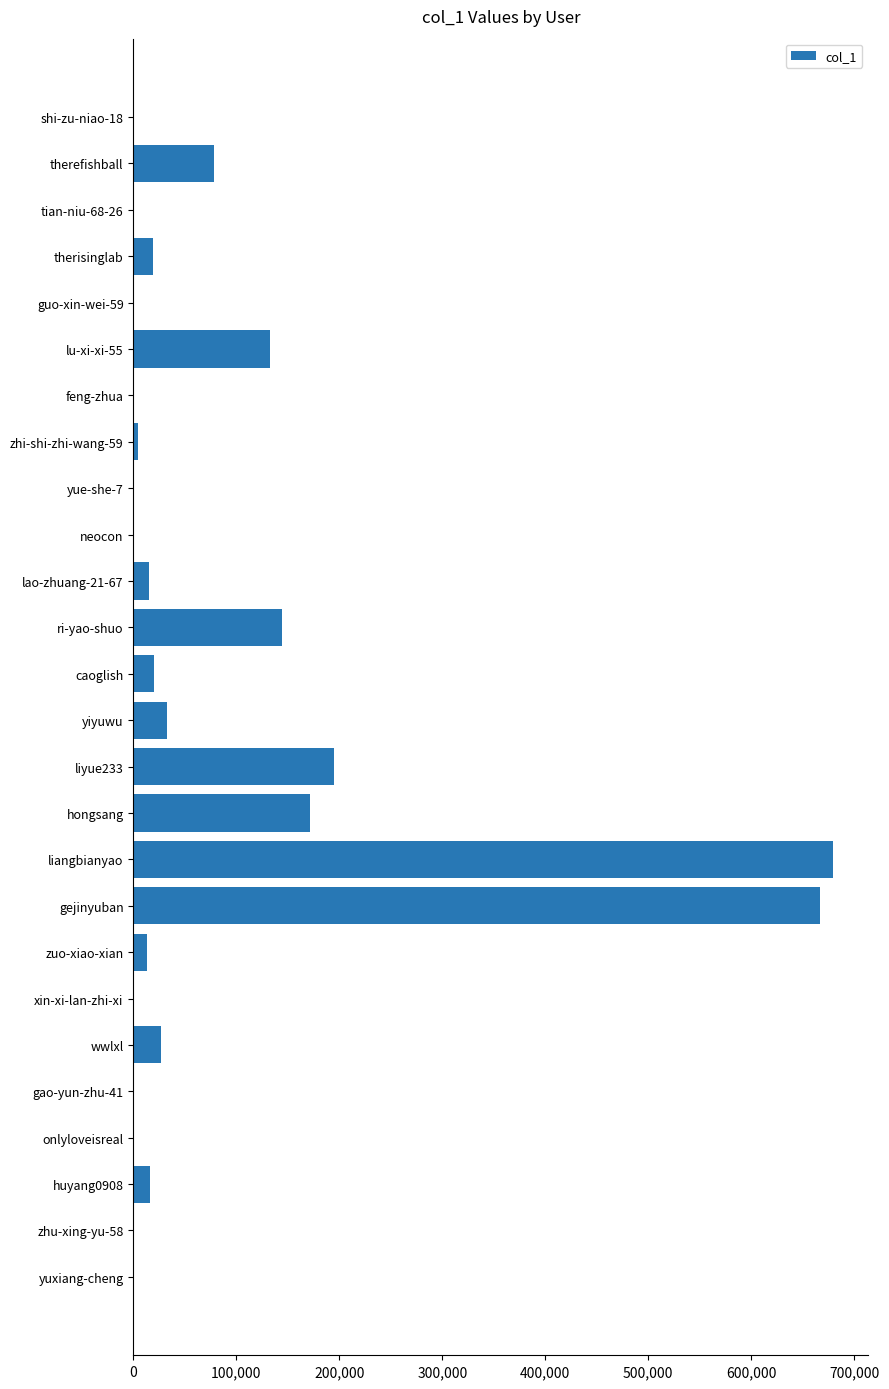

Is it true that the value at gejinyuban is 667275?

True